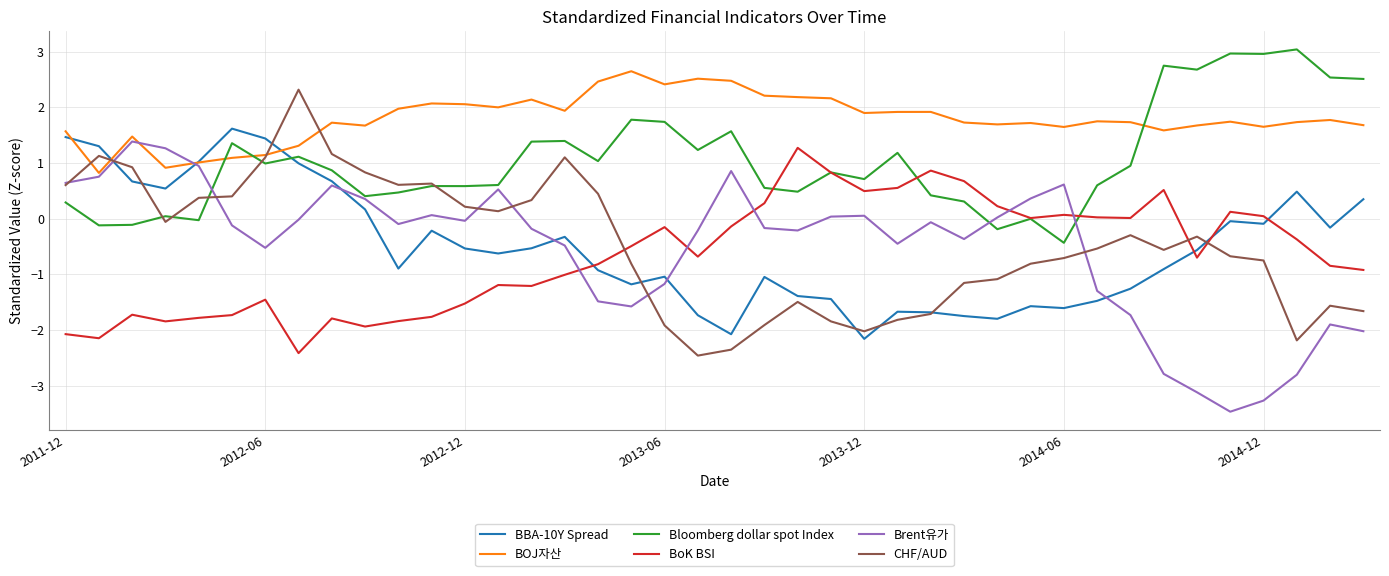

What is the highest value of the BoK BSI series?

1.3